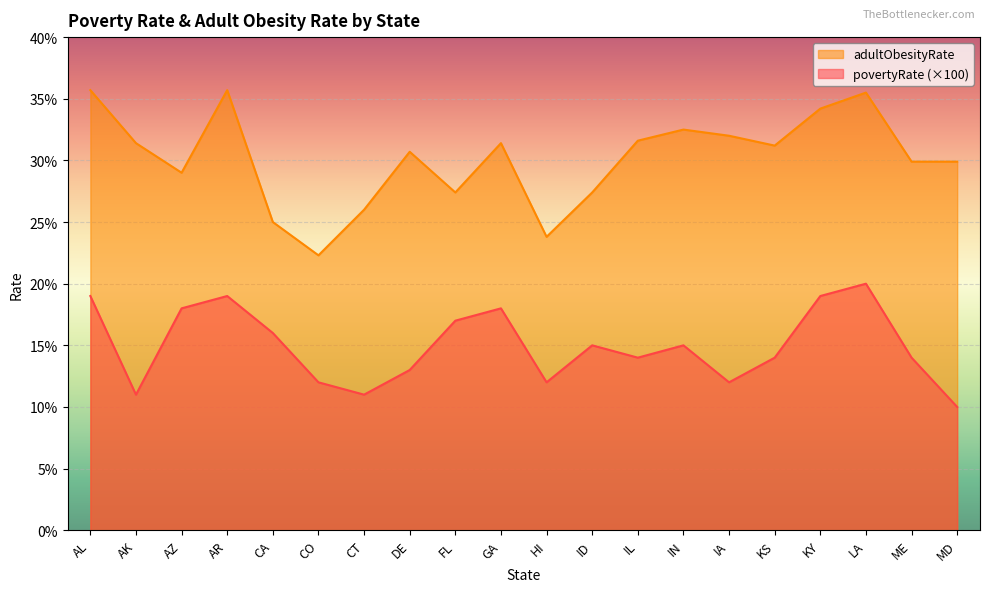

What is the label of the 16th point from the right?

CA